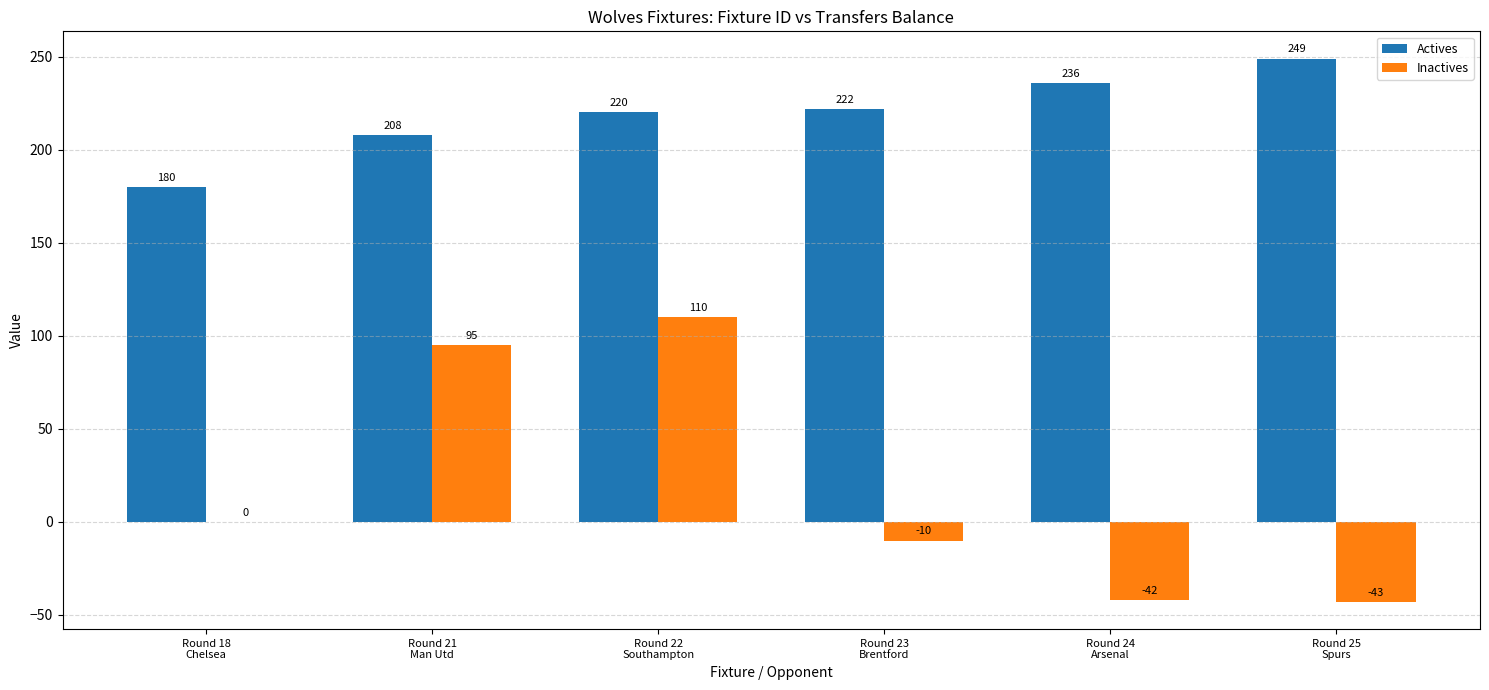

Are the bars horizontal?

No